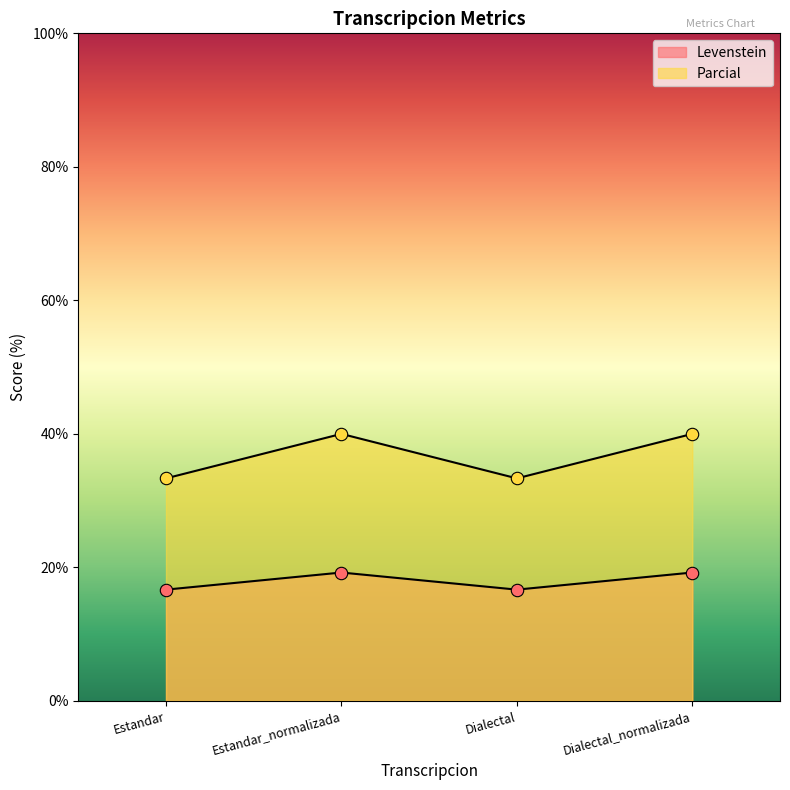

Which series contains the highest Y value?

Parcial